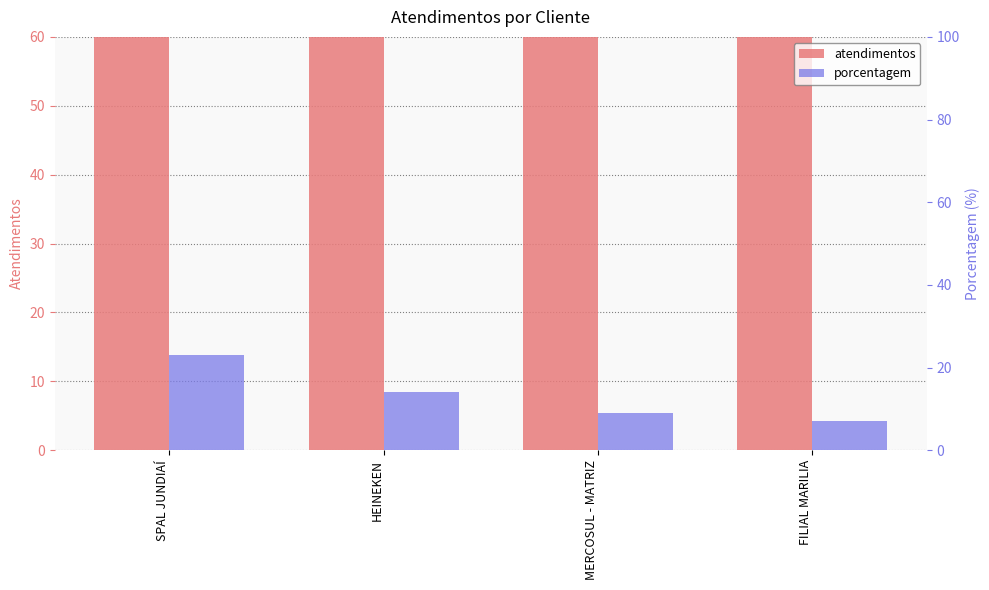

What is the difference between the second highest and minimum values in the atendimentos series?

67